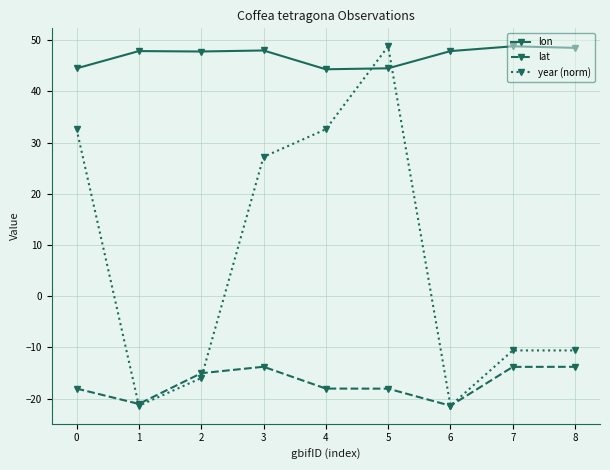

Which category has the highest value in the year (norm) series?

5